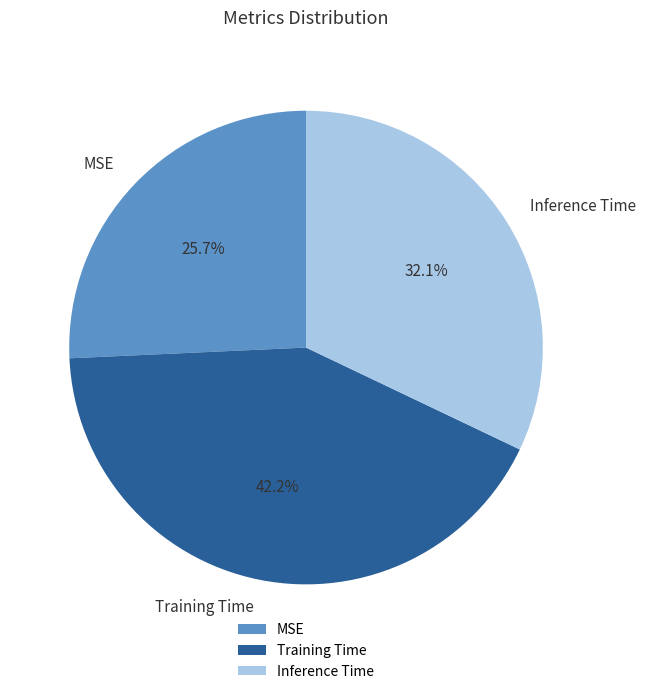

What is the smallest slice in the pie chart?

MSE